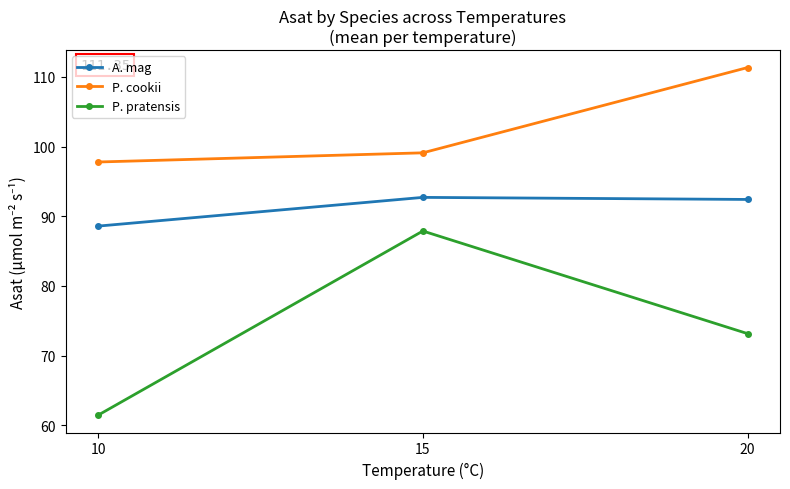

At which label does P. cookii reach its peak?

20